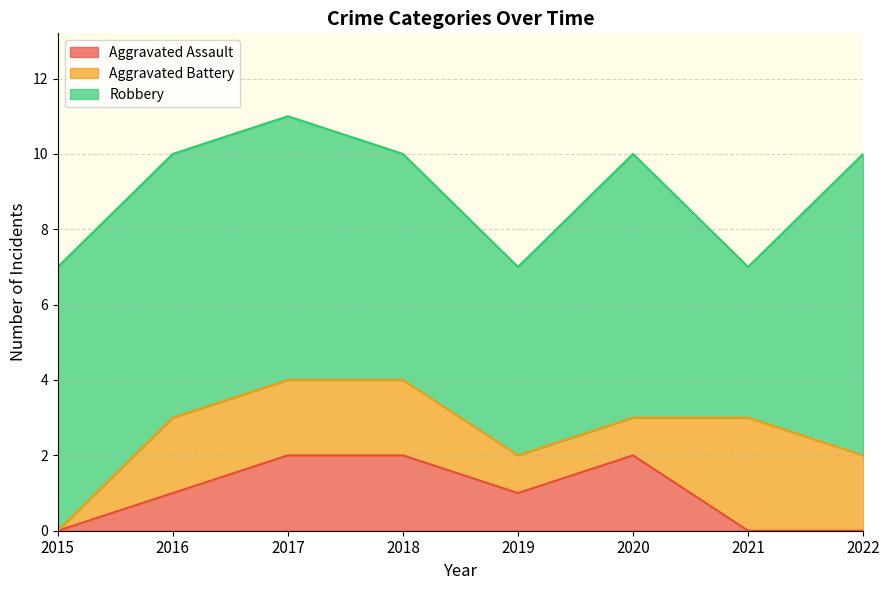

How many data points in Aggravated Battery are above 2?

1